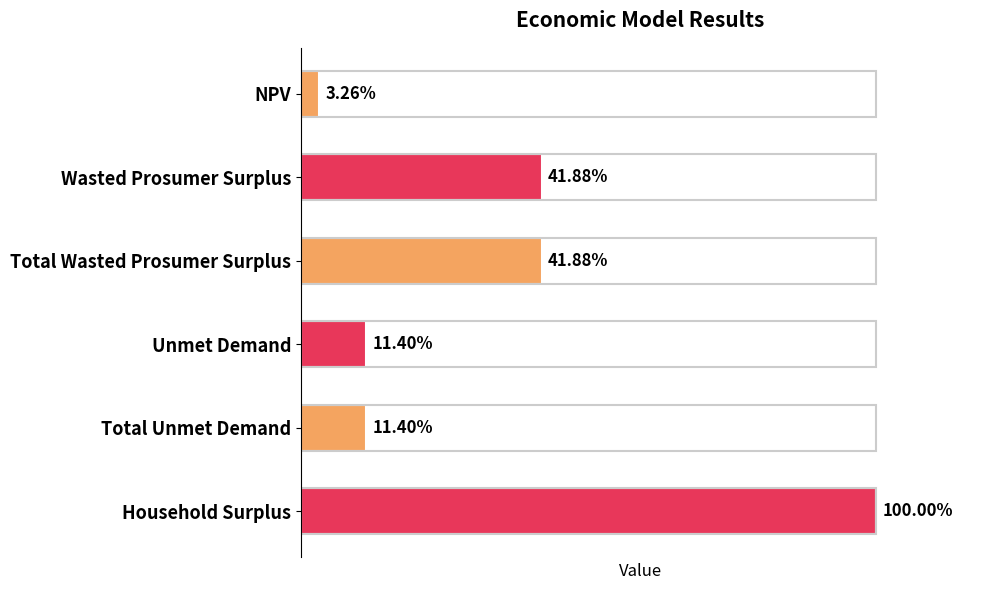

How many series are shown in this chart?

1